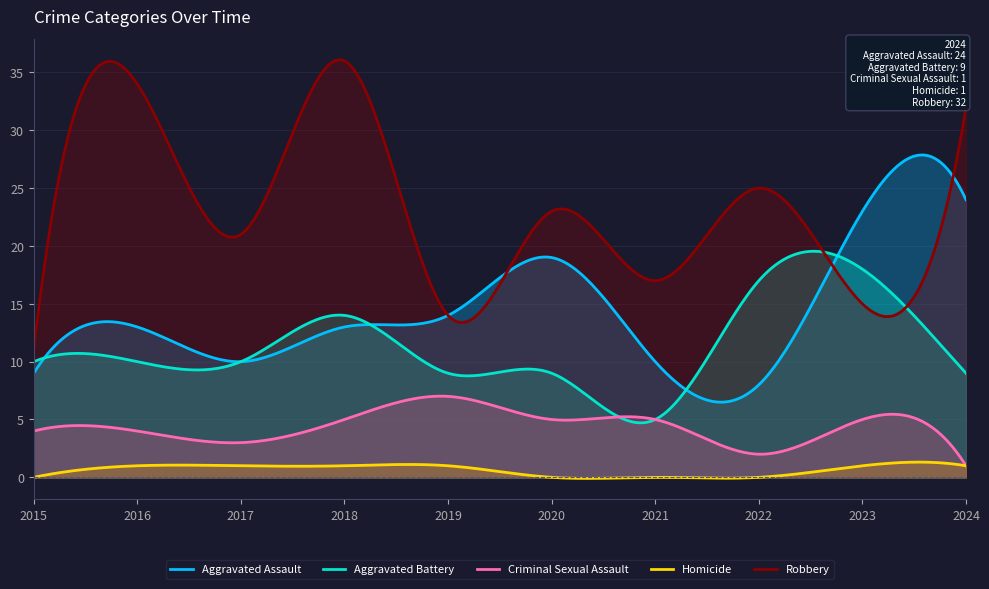

What is the greatest value displayed?

36.1